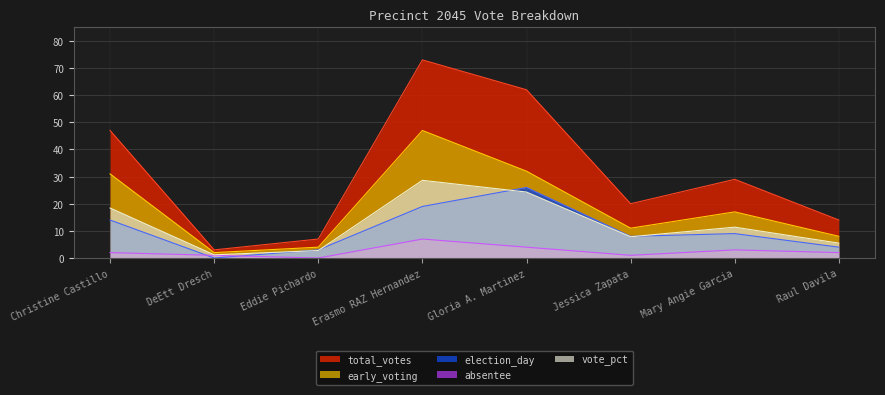

Reading left to right, list all the values displayed in this chart.

total_votes: 47.0	3.0	7.0	73.0	62.0	20.0	29.0	14.0
election_day: 14.0	0.0	3.0	19.0	26.0	8.0	9.0	4.0
early_voting: 31.0	2.0	4.0	47.0	32.0	11.0	17.0	8.0
absentee: 2.0	1.0	0.0	7.0	4.0	1.0	3.0	2.0
vote_pct: 18.4	1.2	2.8	28.6	24.3	7.8	11.4	5.5